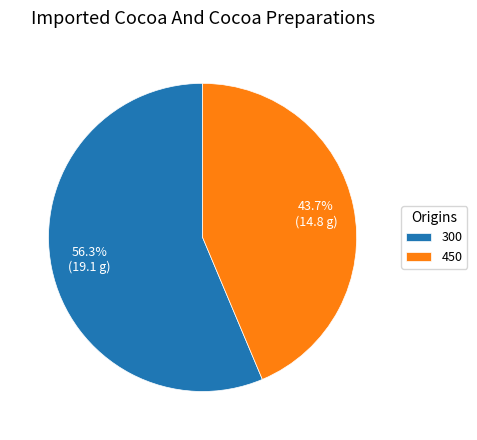

What percentage is the 450 slice, to the nearest percent?

44%